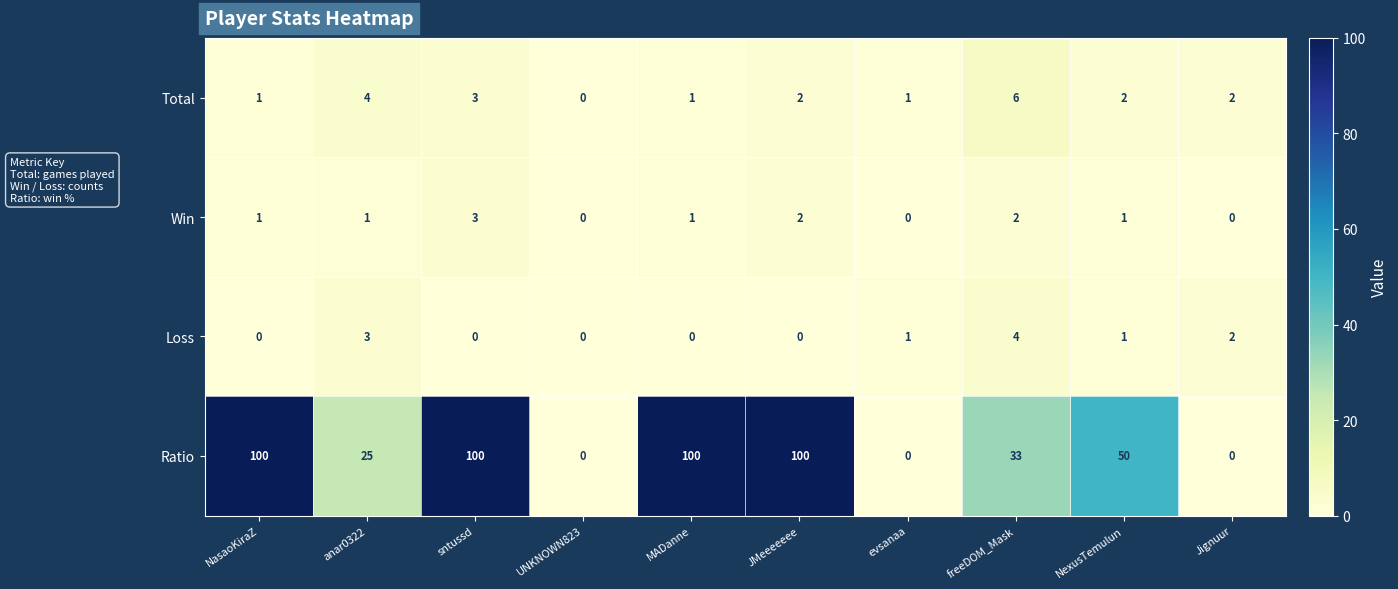

At how many categories does at least one series exceed 18?

7